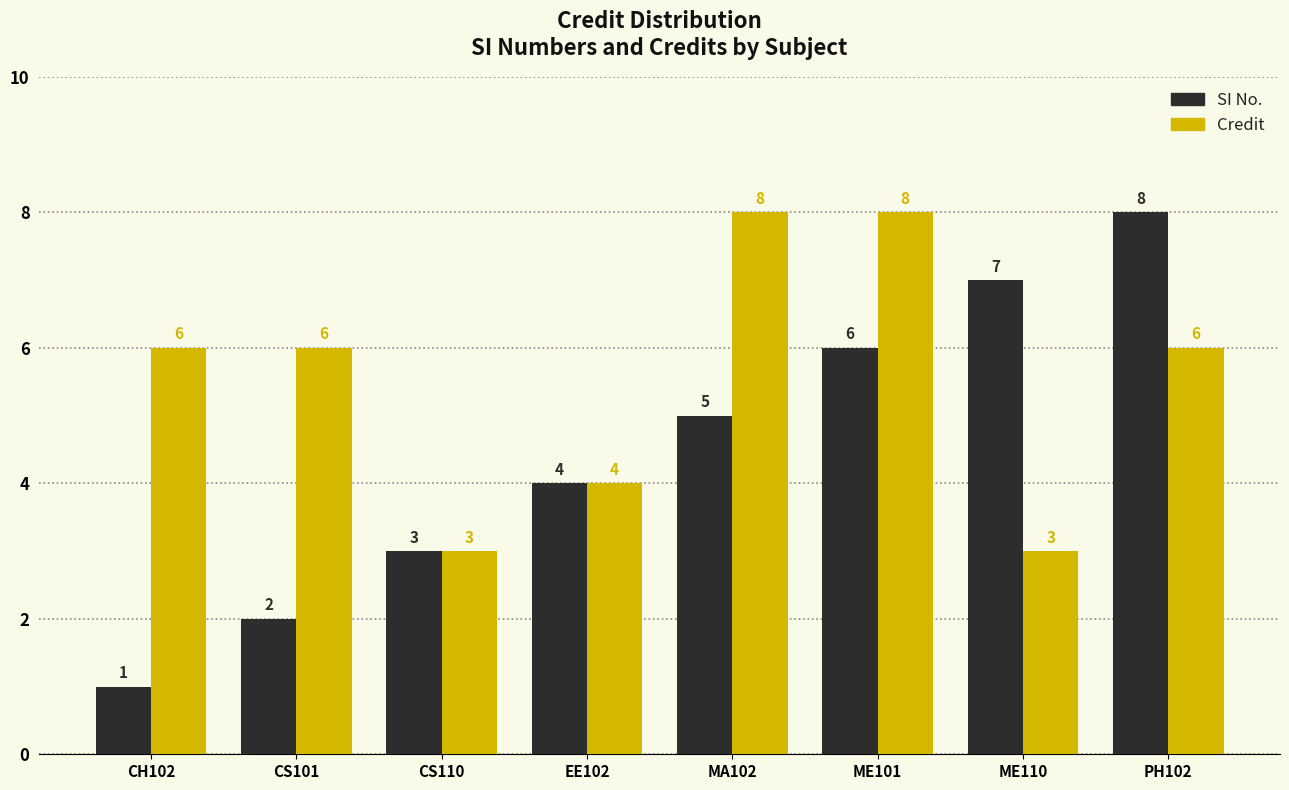

Reading left to right, what are all the values shown in this chart?

SI No.: CH102=1	CS101=2	CS110=3	EE102=4	MA102=5	ME101=6	ME110=7	PH102=8
Credit: CH102=6	CS101=6	CS110=3	EE102=4	MA102=8	ME101=8	ME110=3	PH102=6